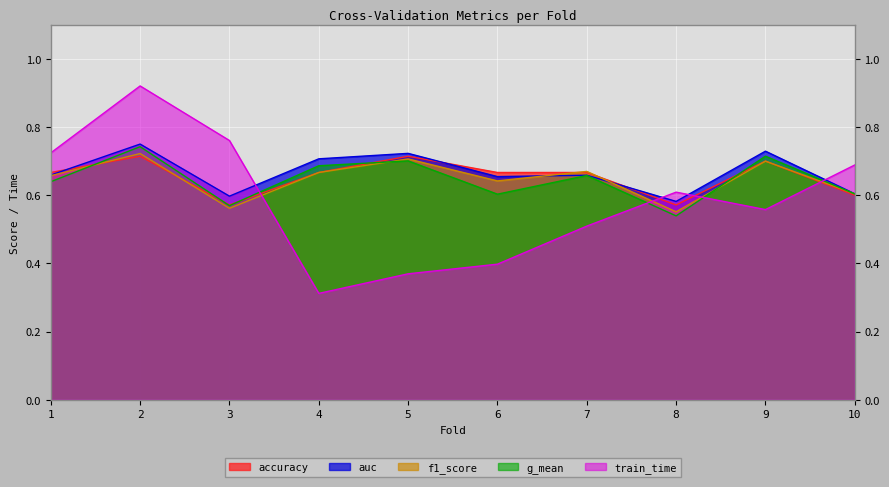

Which series has the widest spread of values?

train_time